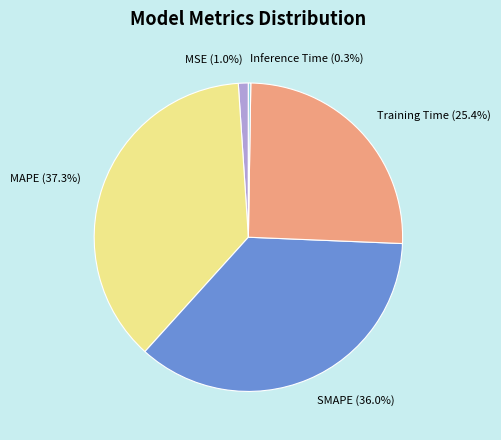

To the nearest percent, what is the difference between the SMAPE and Training Time slice percentages?

11%